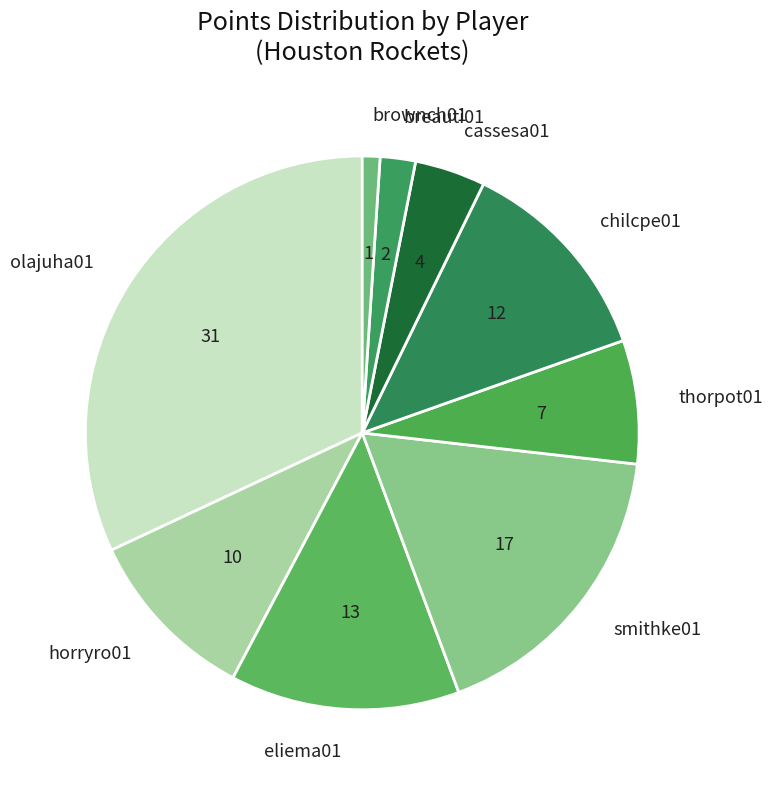

Is the sum of olajuha01 and thorpot01 greater than half?

No